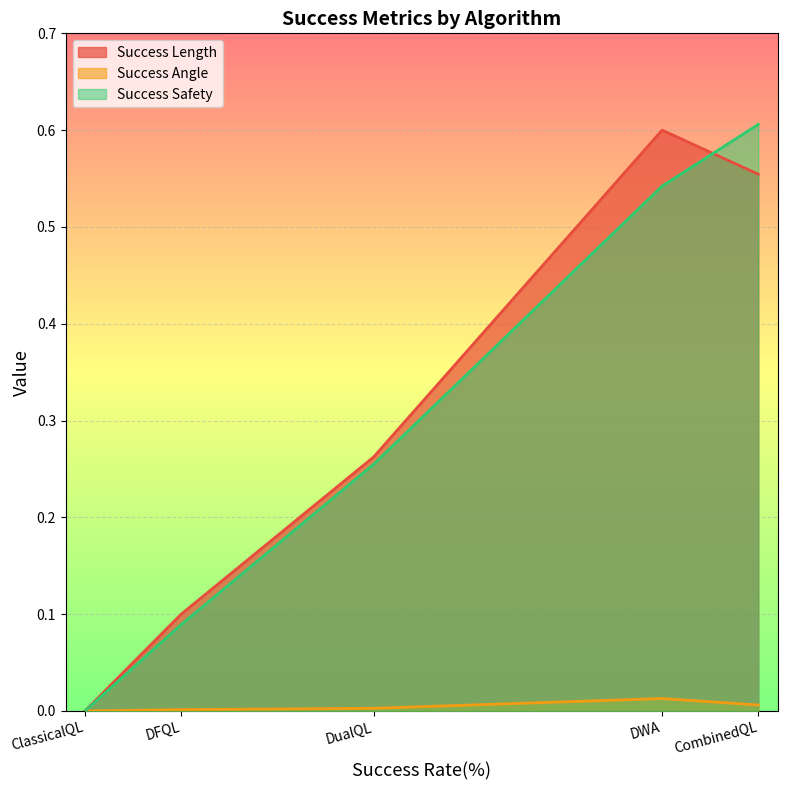

What are all the series names shown in the legend?

Success Length, Success Angle, Success Safety